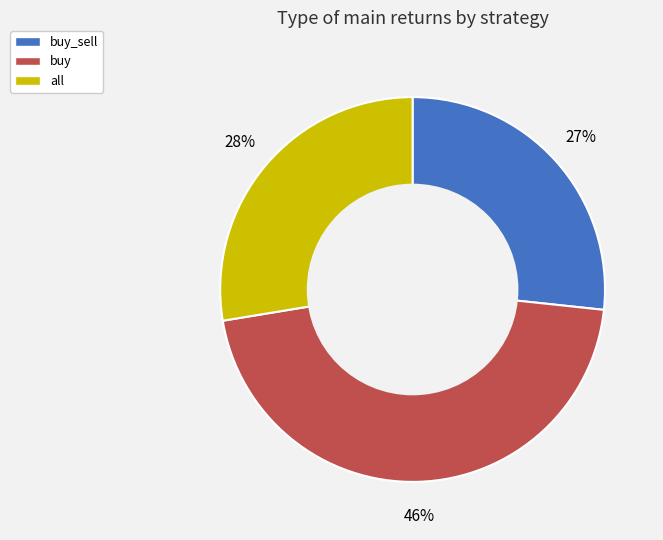

Is the sum of buy_sell and buy greater than half?

Yes